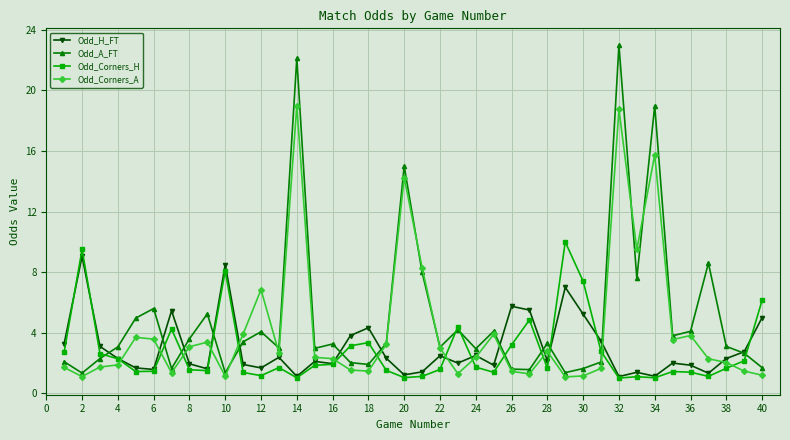

Which series has the widest spread of values?

Odd_A_FT